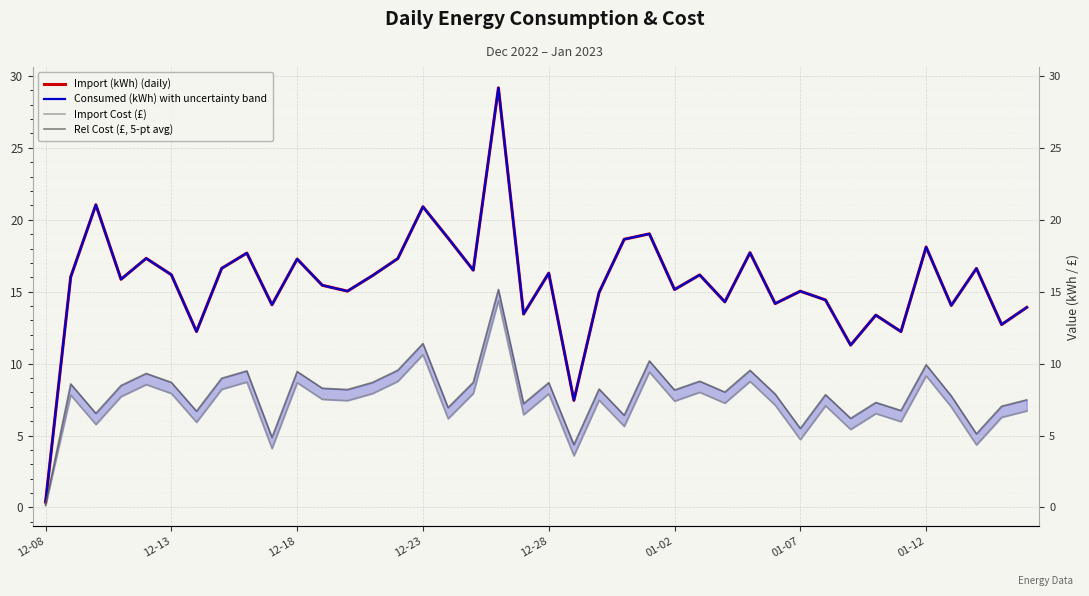

List the series in order of their peak value, highest first.

Import (kWh) (daily), Consumed (kWh) with uncertainty band, Rel Cost (£, 5-pt avg), Import Cost (£)